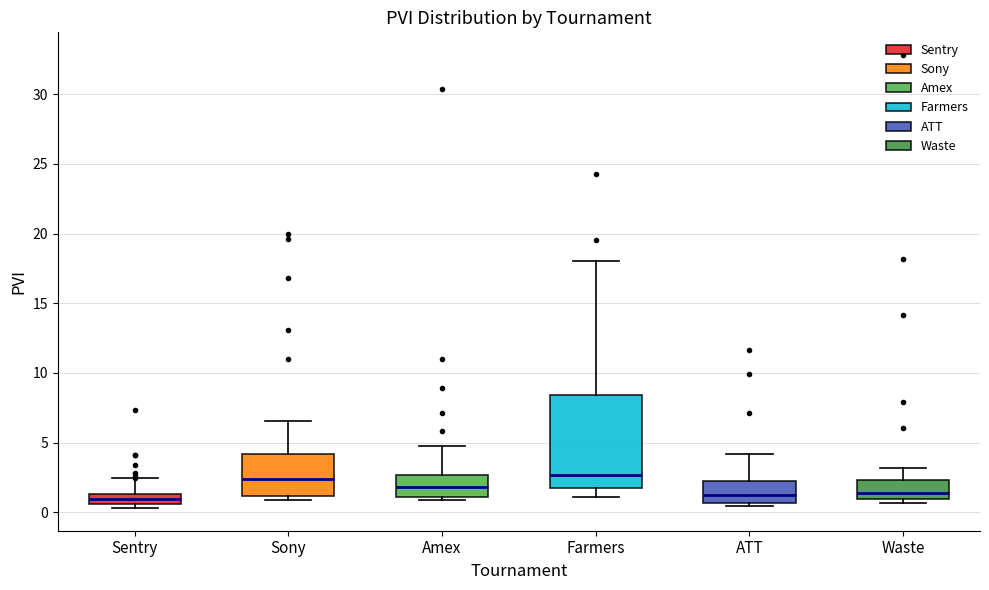

Which box is the tallest, from its lower edge to its upper edge?

Farmers